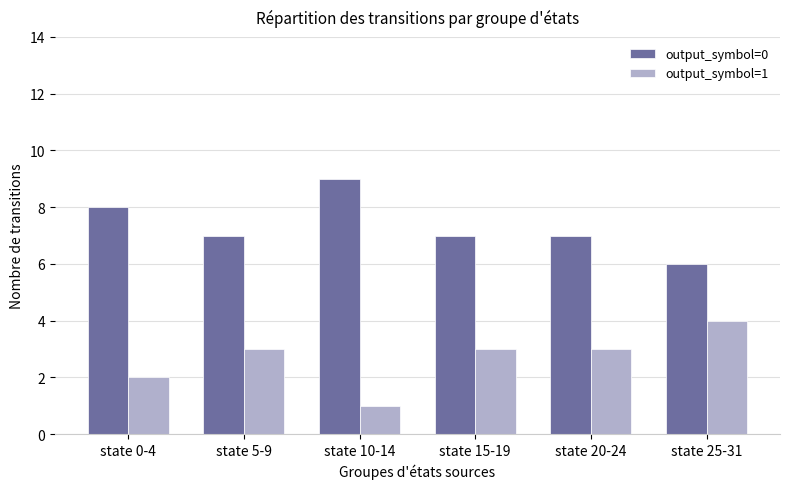

What position from the right is state 25-31?

1